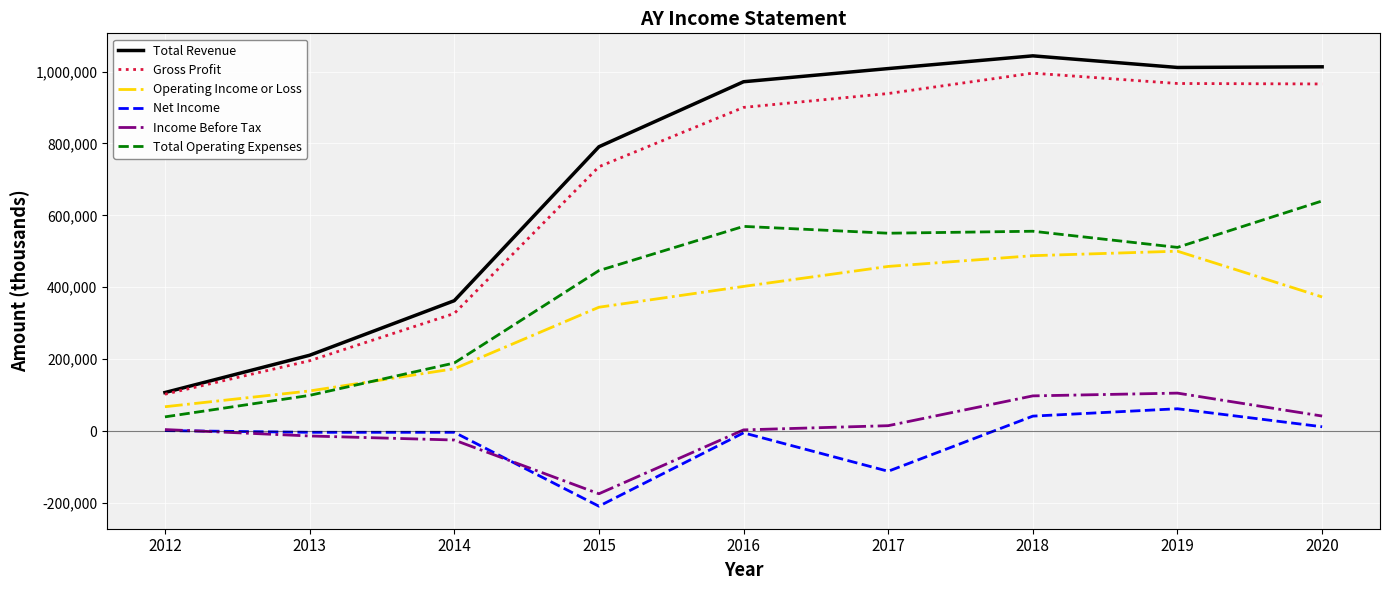

Where is the first local maximum for Gross Profit?

2018